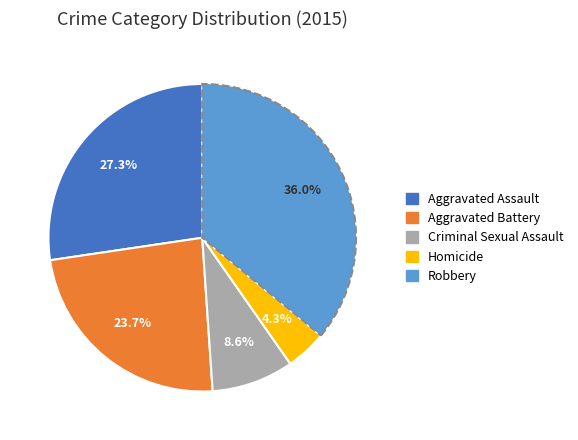

Is there any slice that represents more than half of the pie?

No